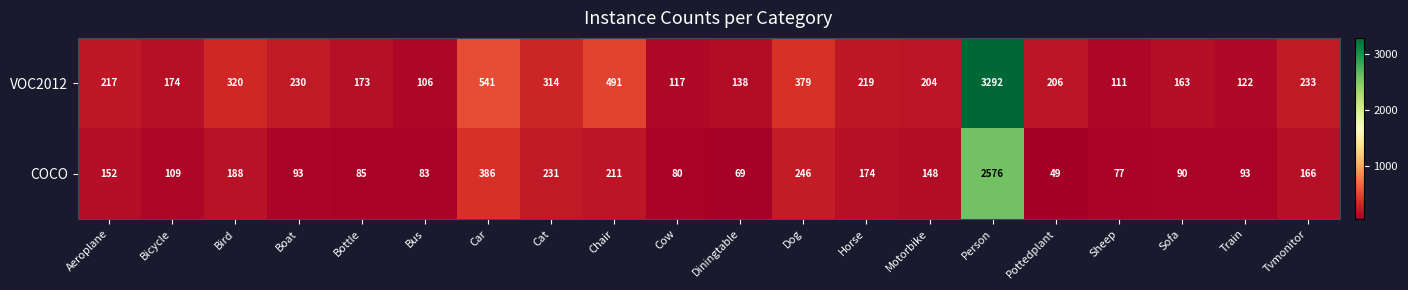

Is it true that VOC2012 equals 128 at Aeroplane?

False